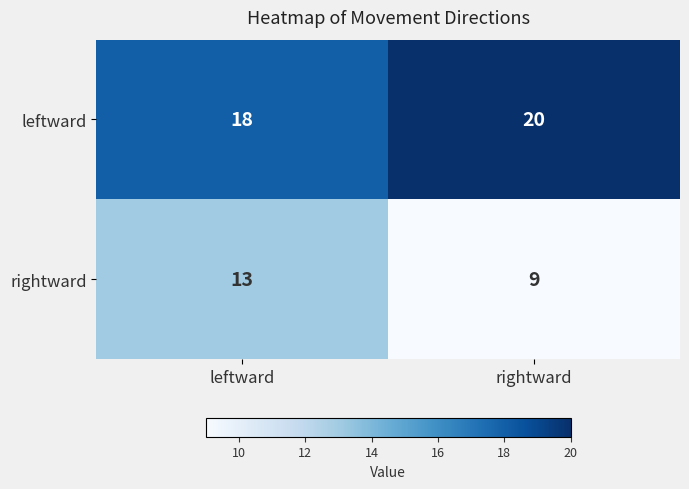

Reading right to left, extract all data points from this chart.

leftward: rightward=20	leftward=18
rightward: rightward=9	leftward=13